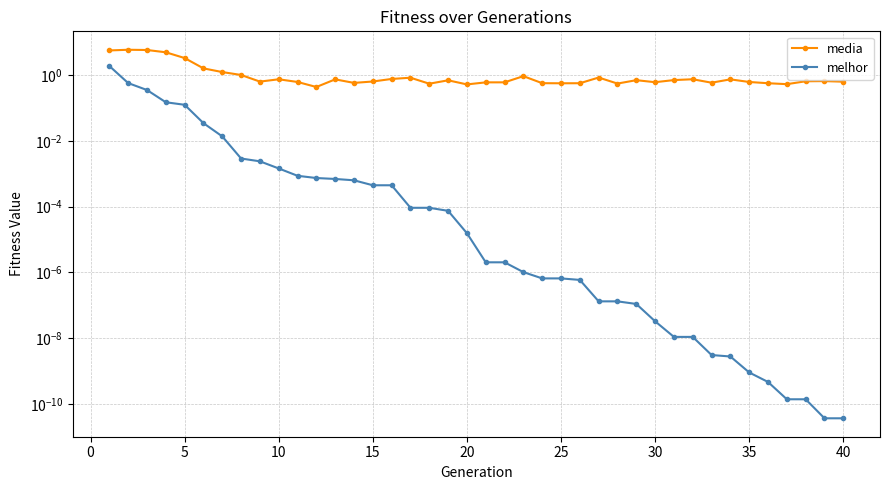

True or false: media and melhor cross at least once.

False